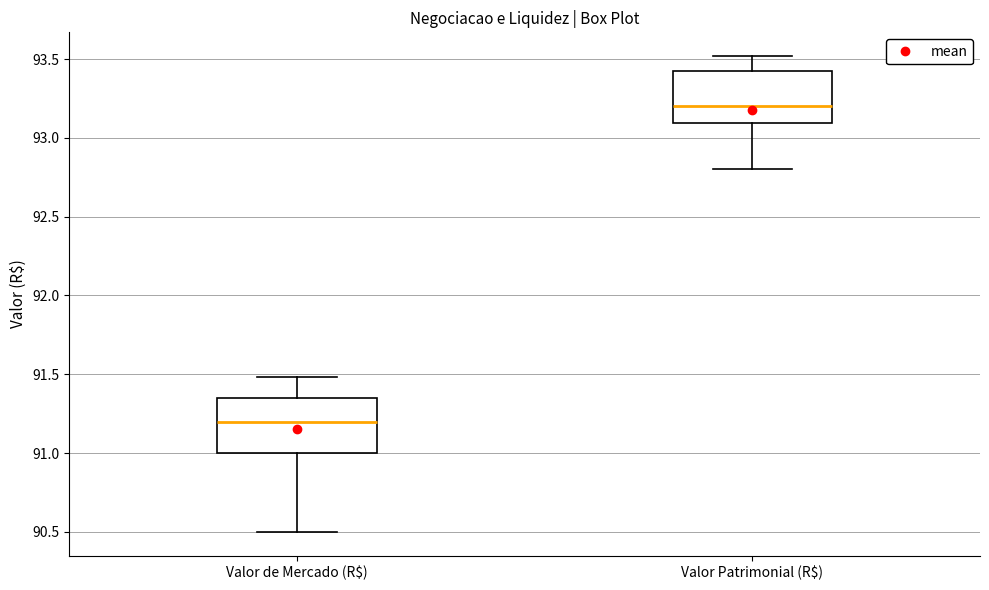

Reading left to right, read every box against the y-axis: the position of its median line, the range the box covers, and the ends of its whiskers. The values are not printed on the chart, so give them approximately, as read against the axis.

Valor de Mercado (R$): median 91.20, box 91.00 to 91.35, whiskers 90.50 to 91.50
Valor Patrimonial (R$): median 93.20, box 93.10 to 93.40, whiskers 92.80 to 93.50